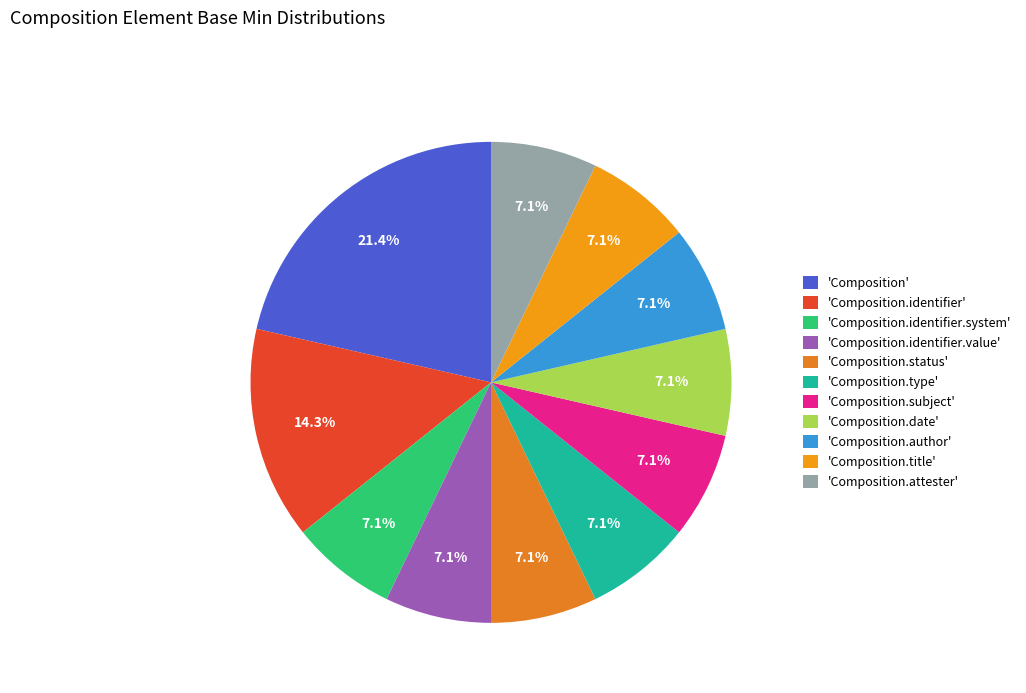

Is there a majority slice in this chart?

No